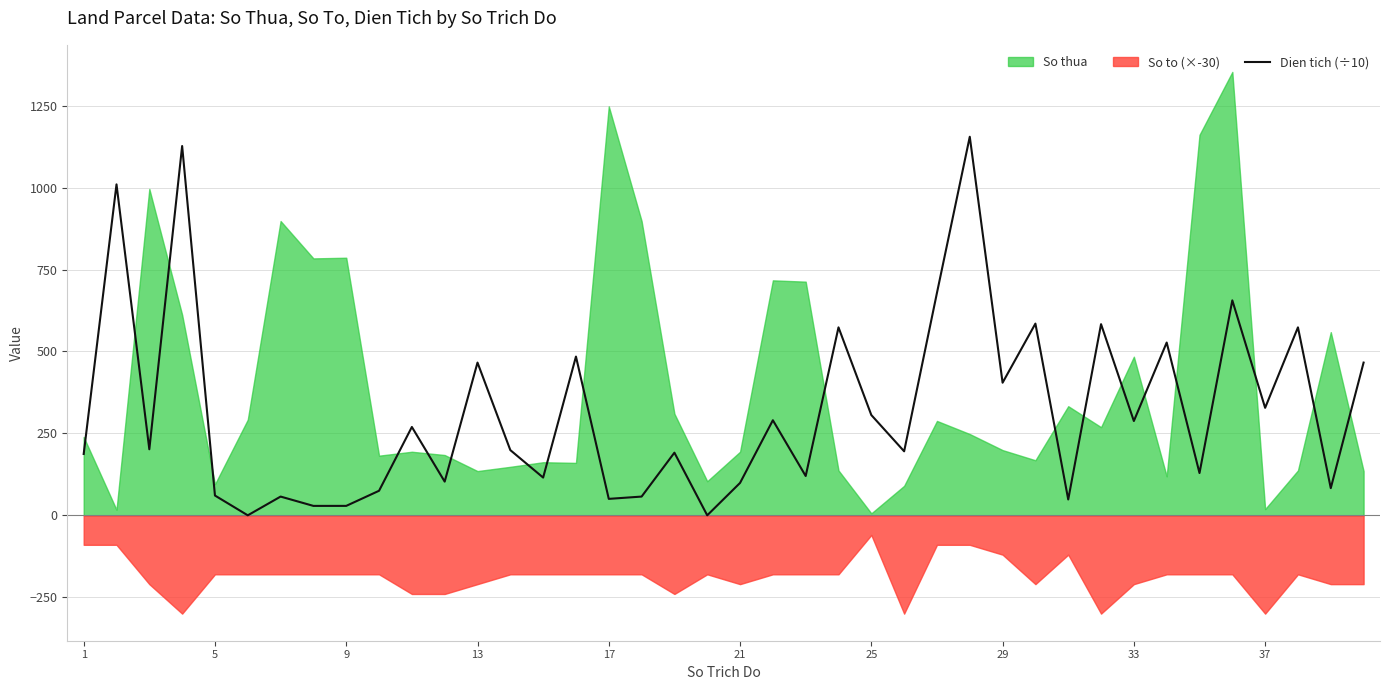

How many data points does each series have?

40